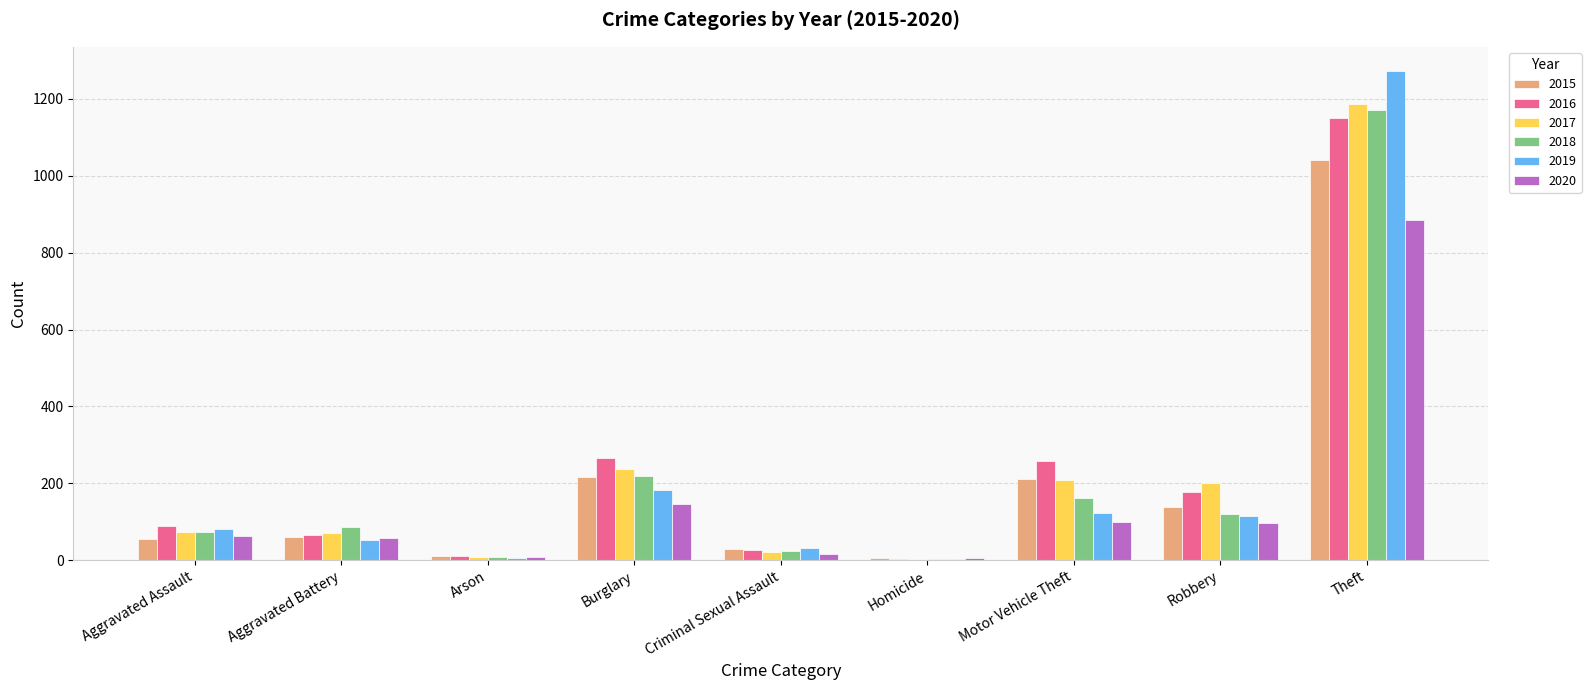

What is the average value of the 2018 series?

207